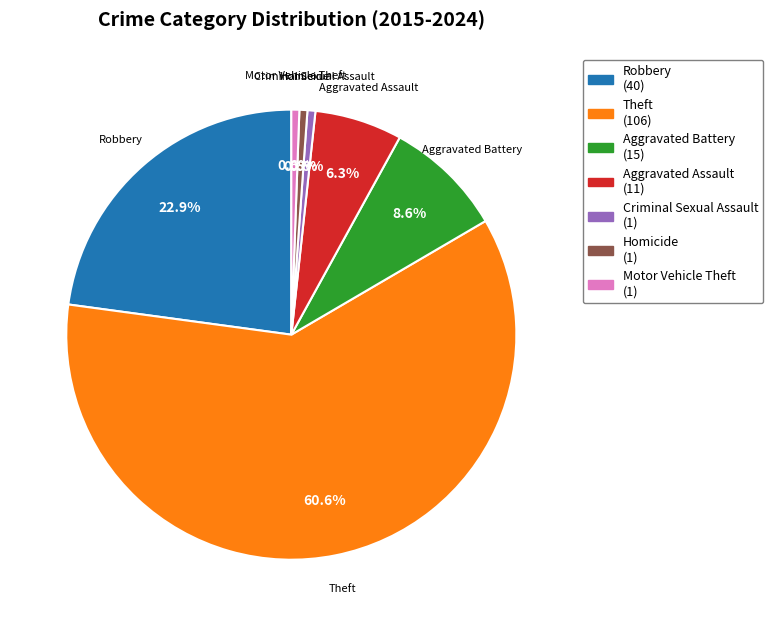

Count the number of slices in the pie.

7